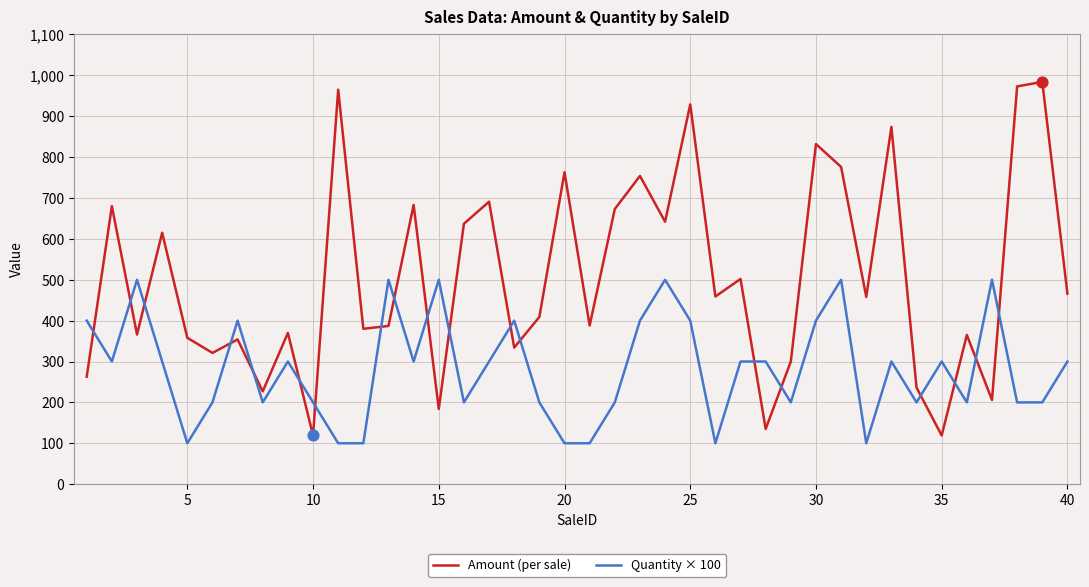

What are all the series names shown in the legend?

Amount (per sale), Quantity × 100